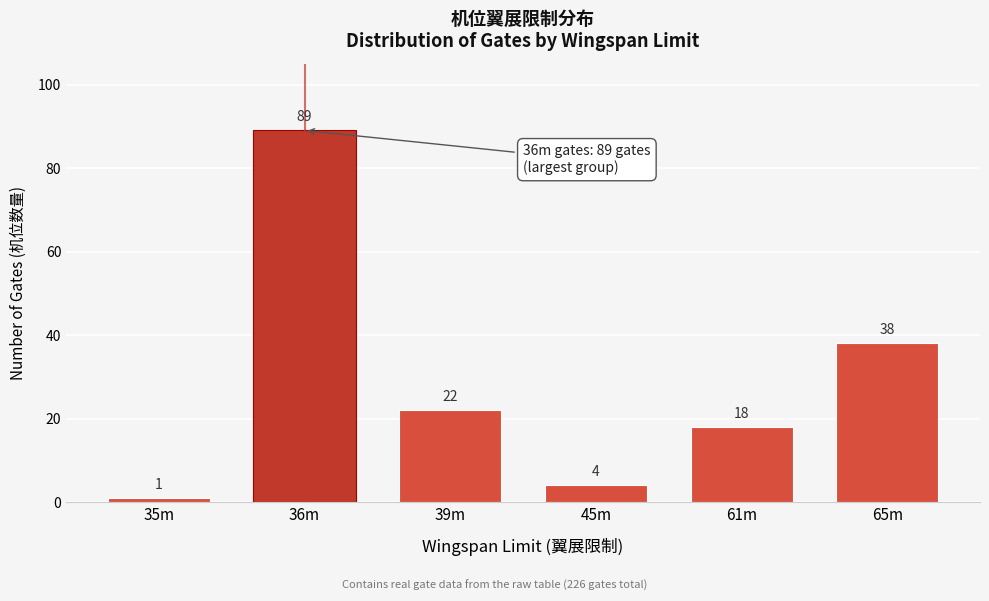

Reading right to left, transcribe all the data shown in this chart.

38	18	4	22	89	1